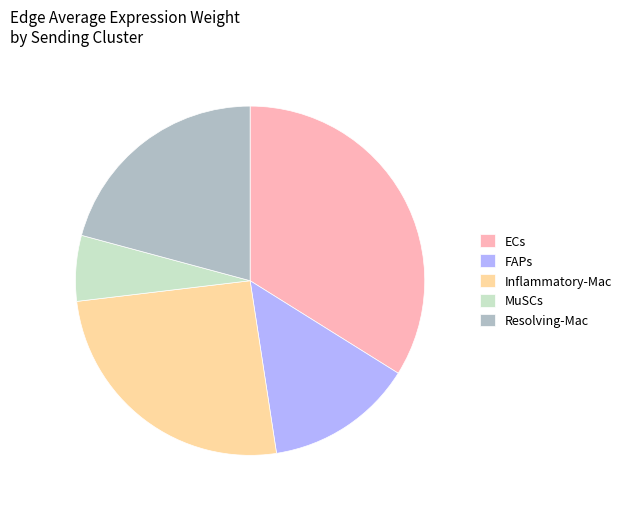

Rank the categories by value from highest to lowest.

ECs, Inflammatory-Mac, Resolving-Mac, FAPs, MuSCs